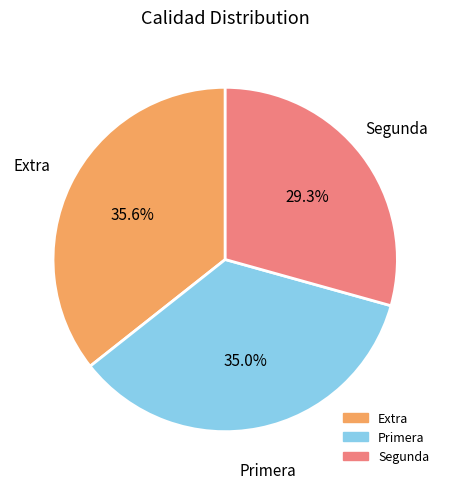

Is there any slice that represents more than half of the pie?

No